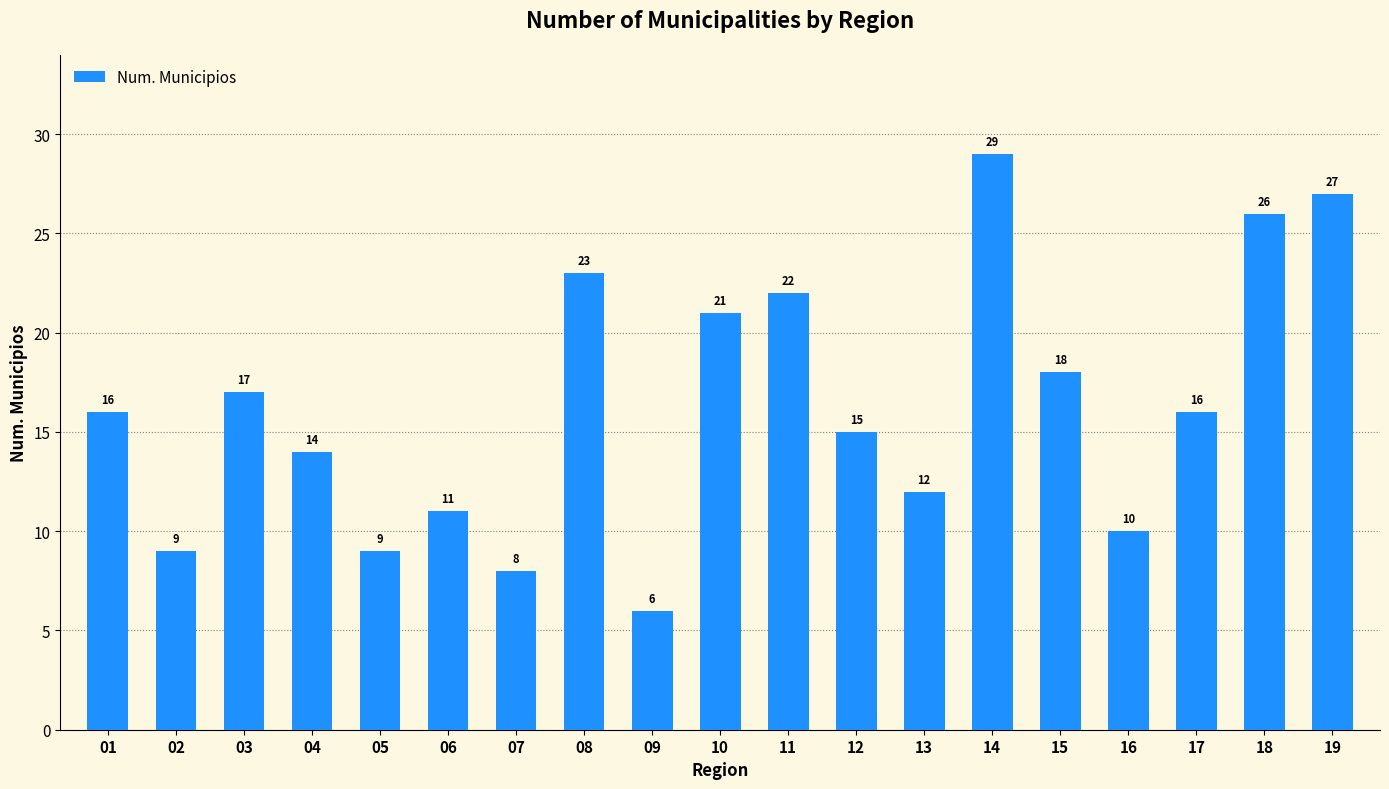

At which category does the chart reach its minimum across all series?

09